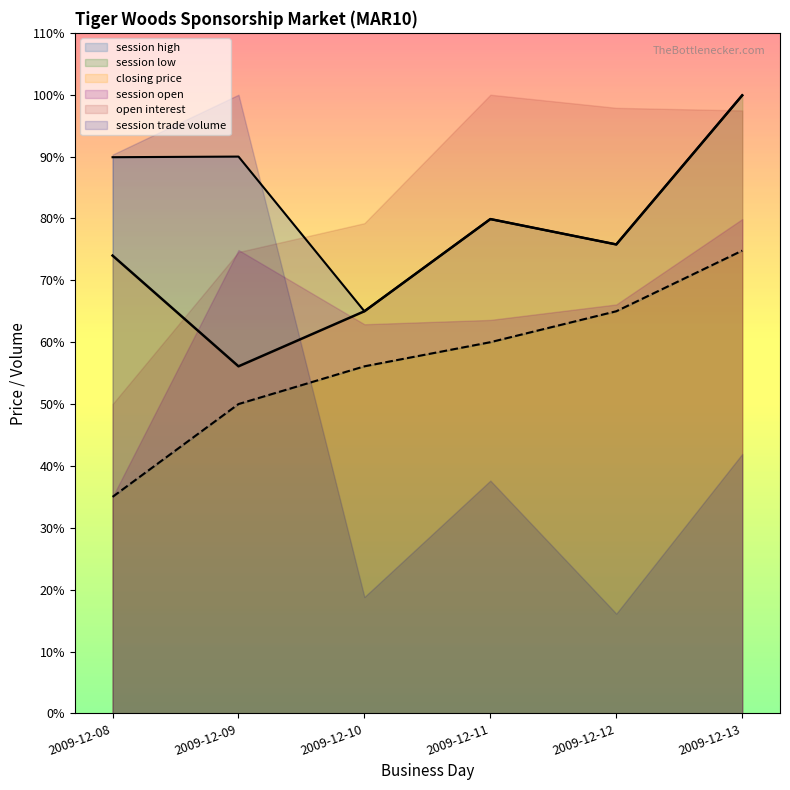

What is the value of the session high point at the 1st from the left?

89.9